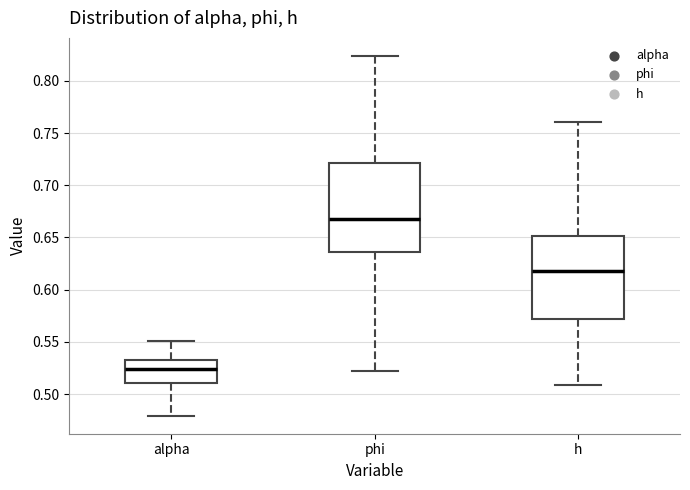

Where is the upper edge of the box for phi on the y-axis? The values are not printed on the chart, so give them approximately, as read against the axis.

0.720